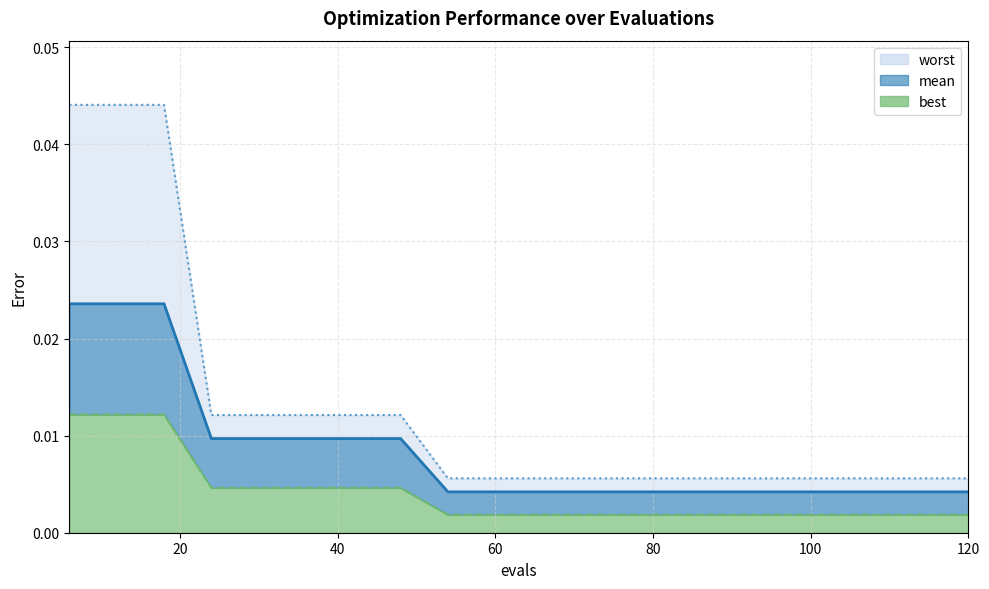

The value of worst_line at 40 is 0.1. True or false?

False